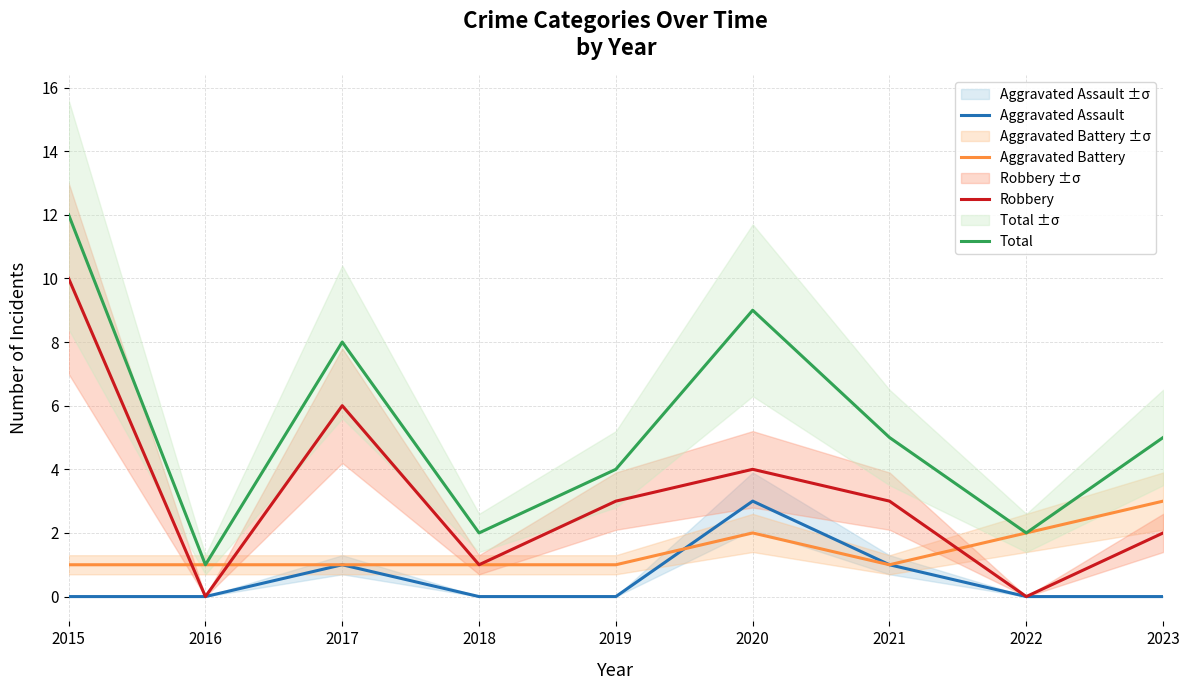

Where does the Robbery series first go above 3?

2015